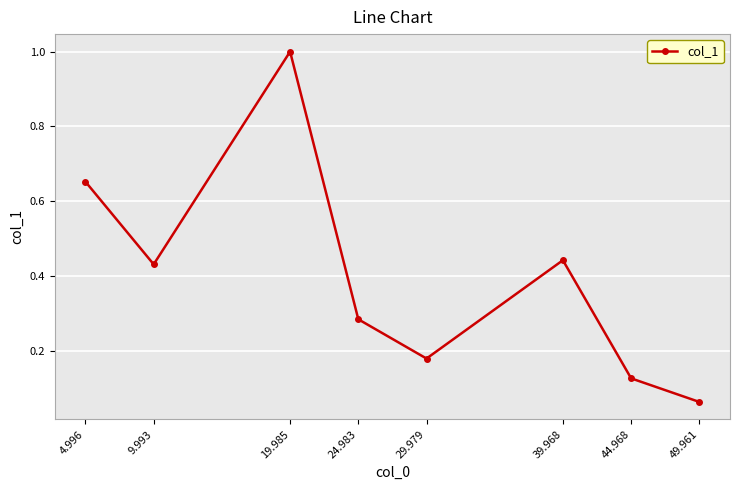

What is the sum of the values at 19.985 and 24.983?

1.3